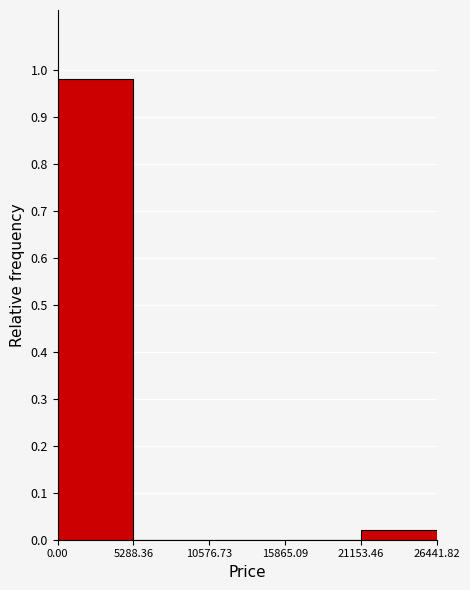

Over which range of the x-axis is the bar tallest?

0.00 to 5288.36